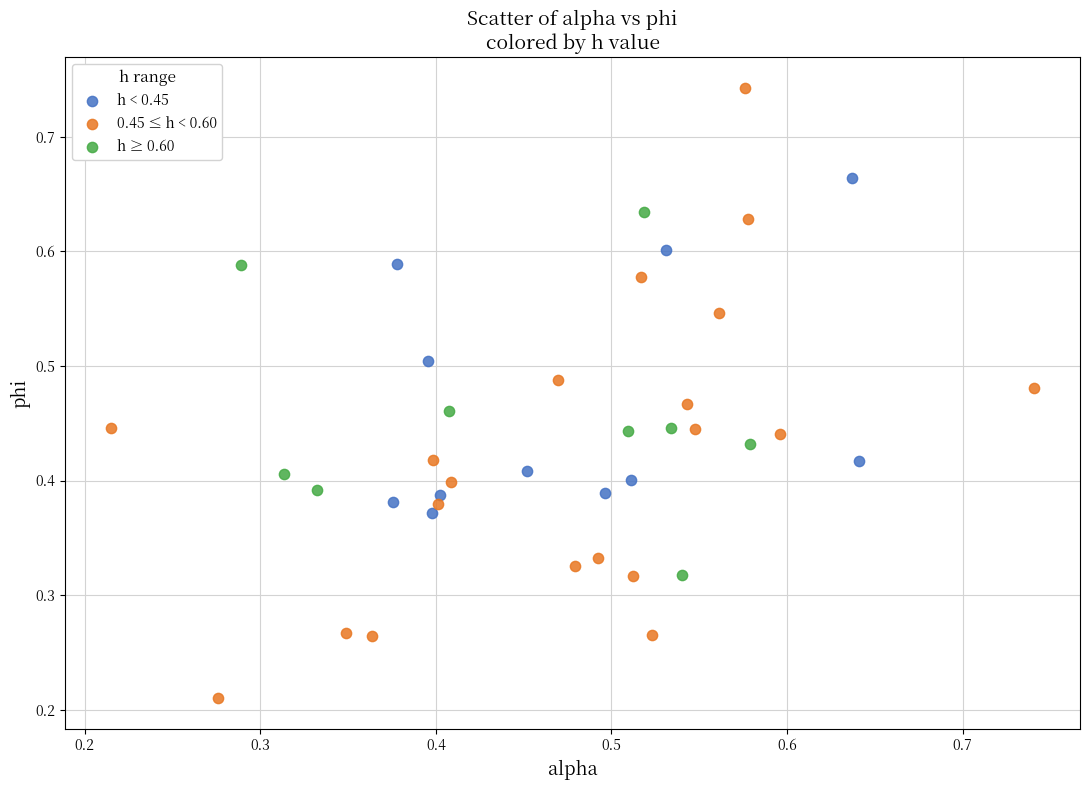

Which series has the widest spread of Y values?

0.45 ≤ h < 0.60